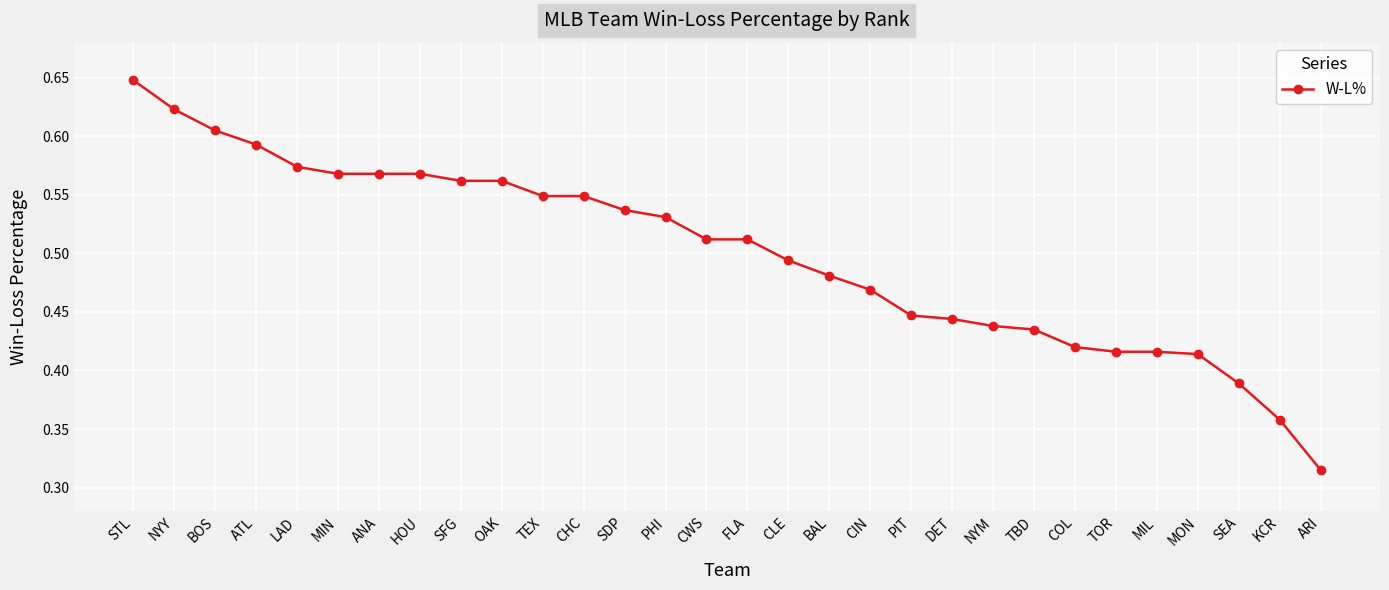

Where is the data nearest to the value 0?

ARI